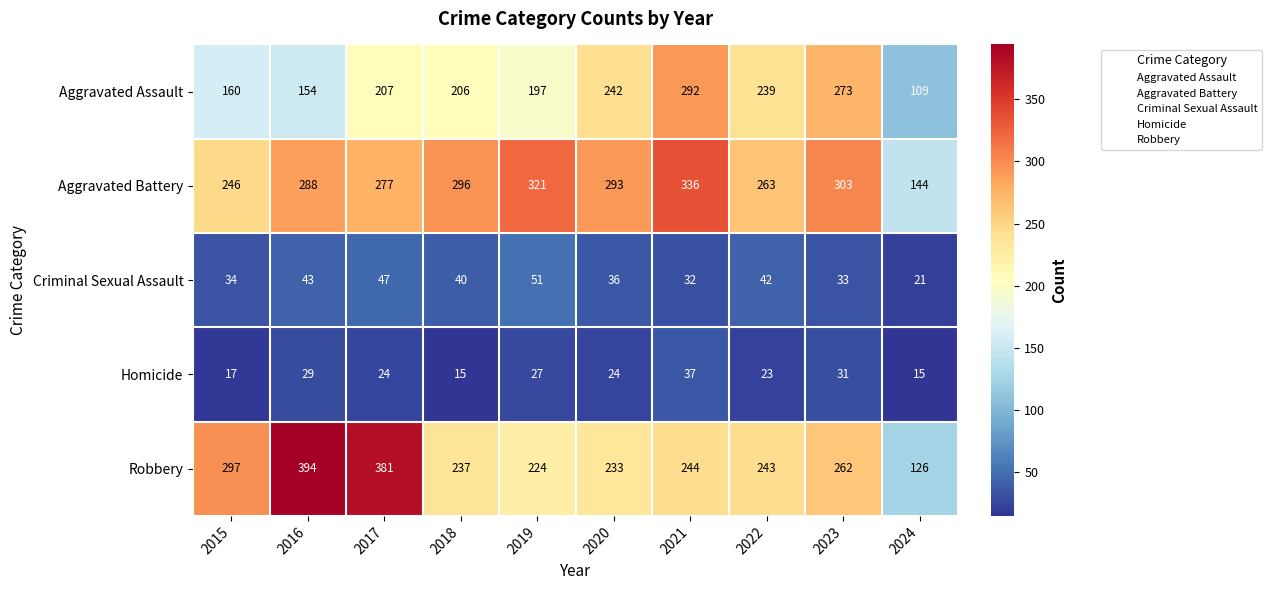

At 2024, list the series in order from smallest to largest.

Homicide, Criminal Sexual Assault, Aggravated Assault, Robbery, Aggravated Battery